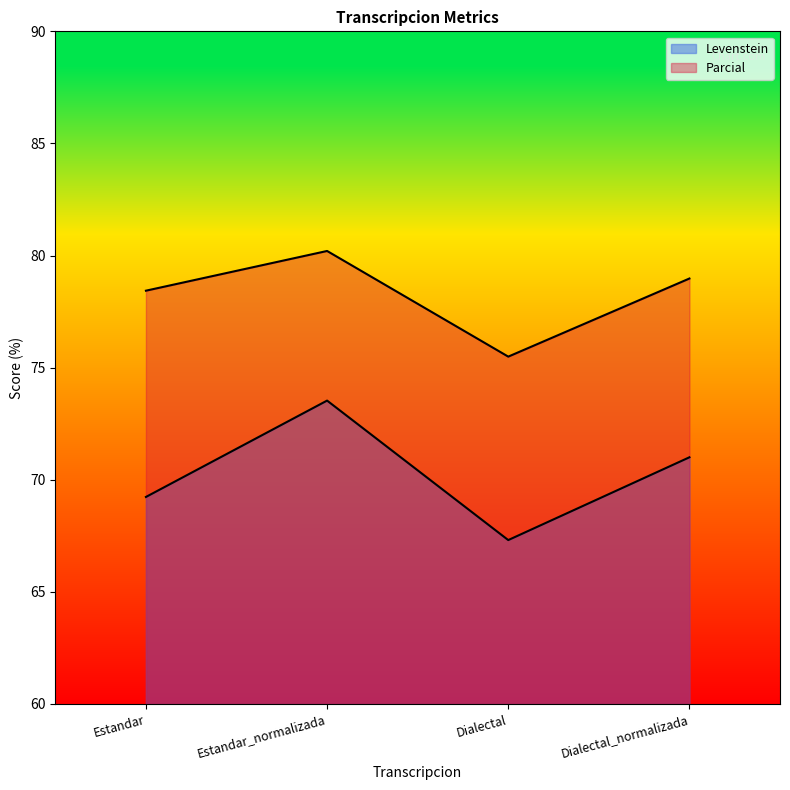

Where is Levenstein nearest to the value 70?

Estandar